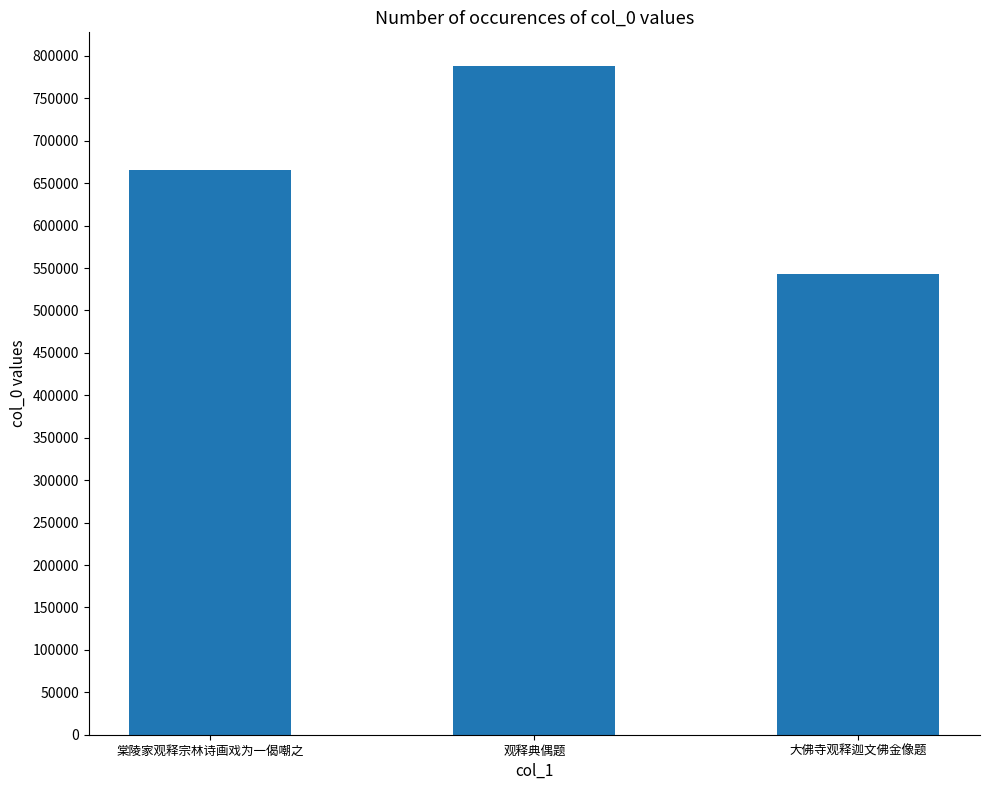

At which category does the chart reach its minimum across all series?

大佛寺观释迦文佛金像题